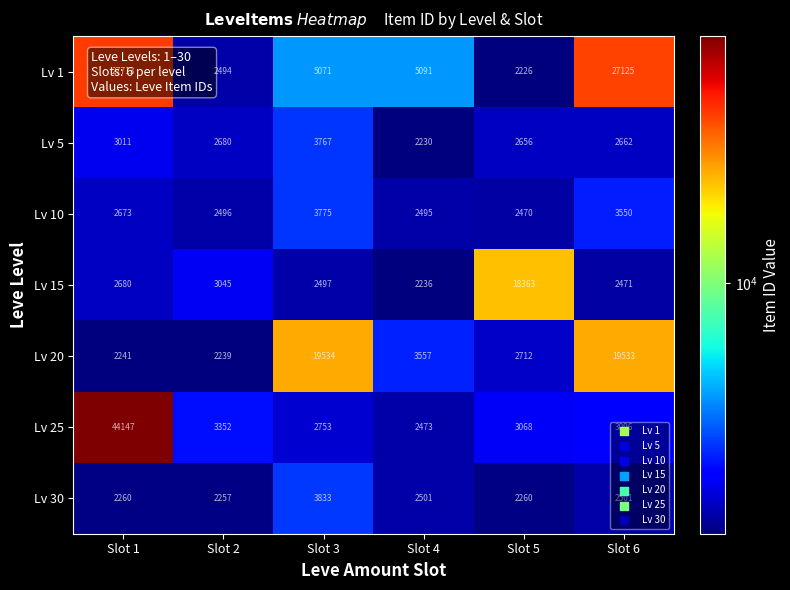

Which category has the lowest value in the Lv 5 series?

Slot 4